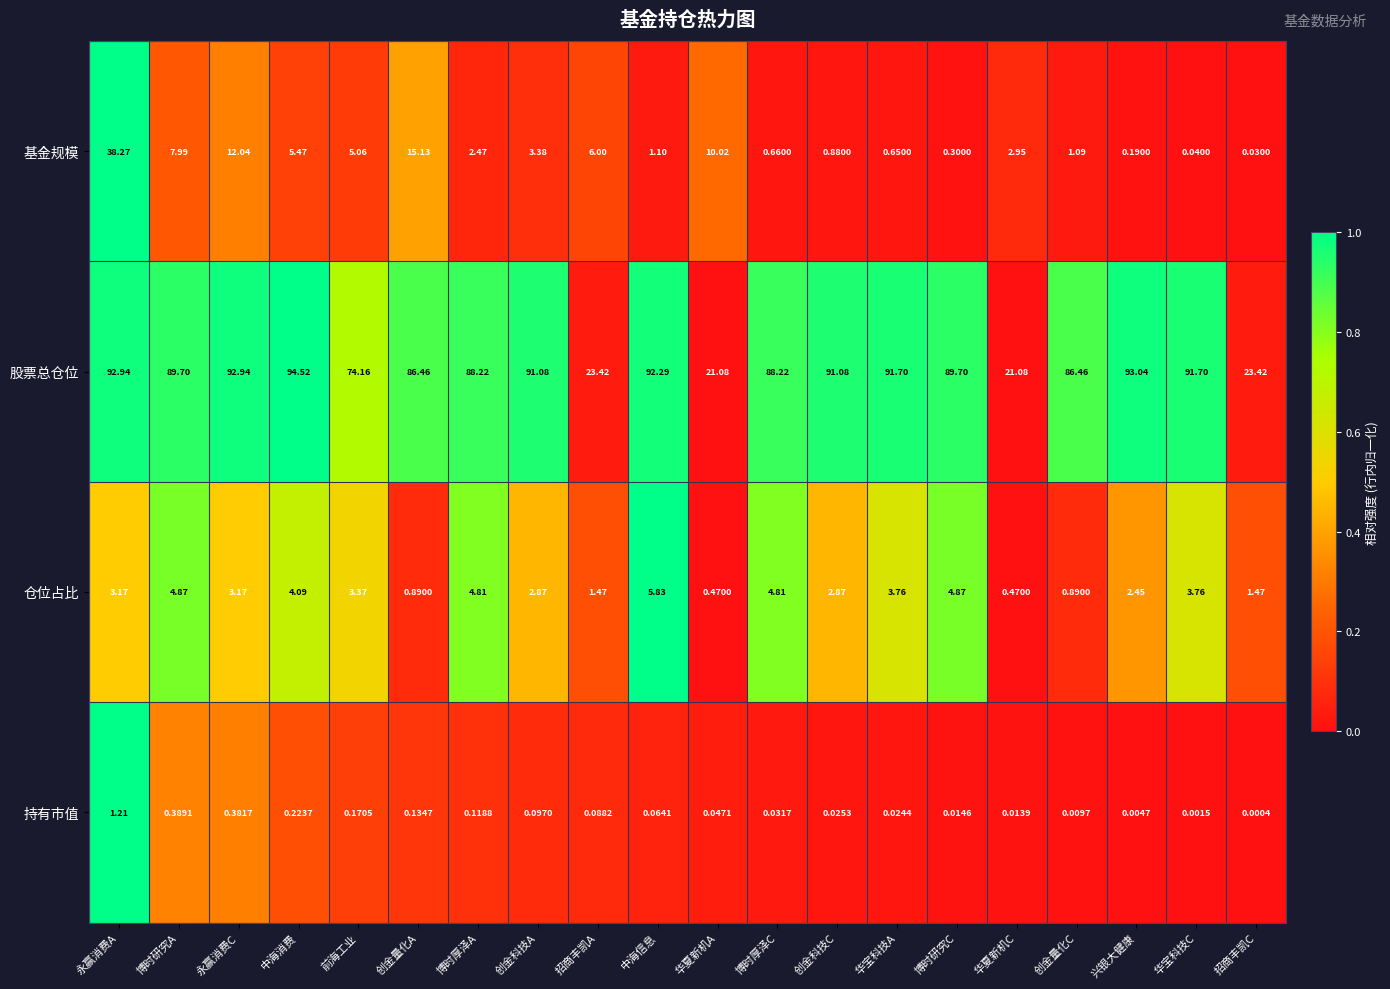

How many distinct data groups are displayed?

4